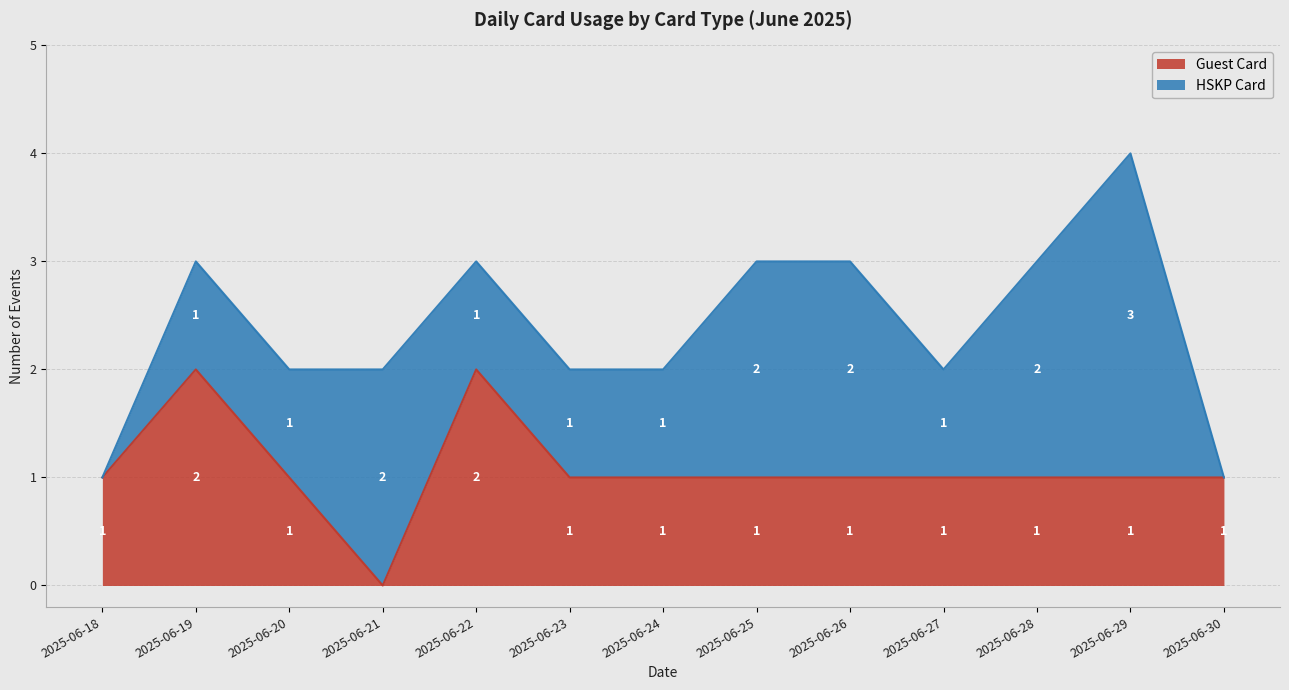

What is the value of the 2nd point from the left?

2